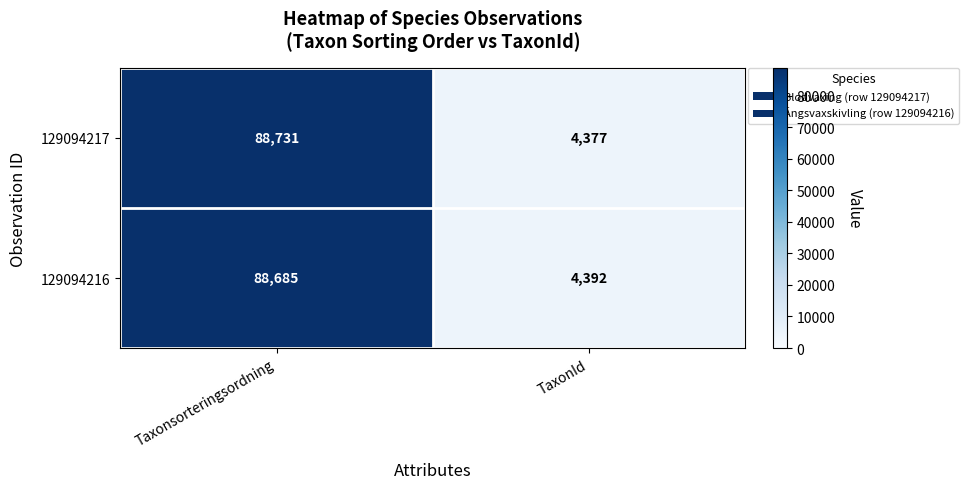

What is the difference between the 129094217 values at TaxonId and Taxonsorteringsordning?

84354